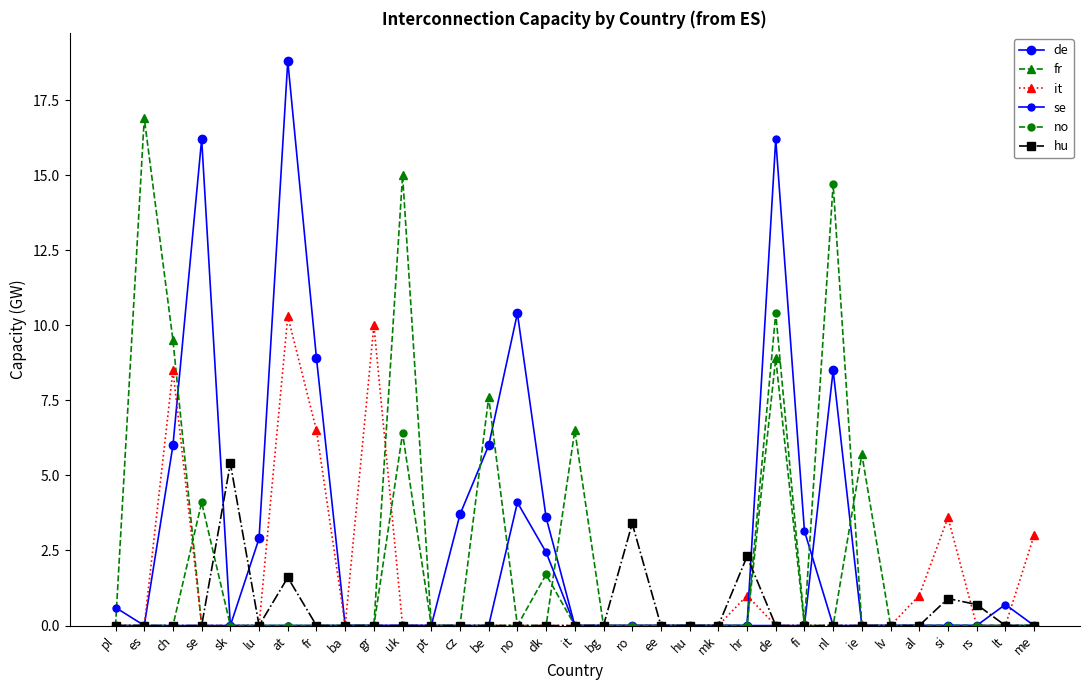

Is this an area chart (filled region under the line)?

No